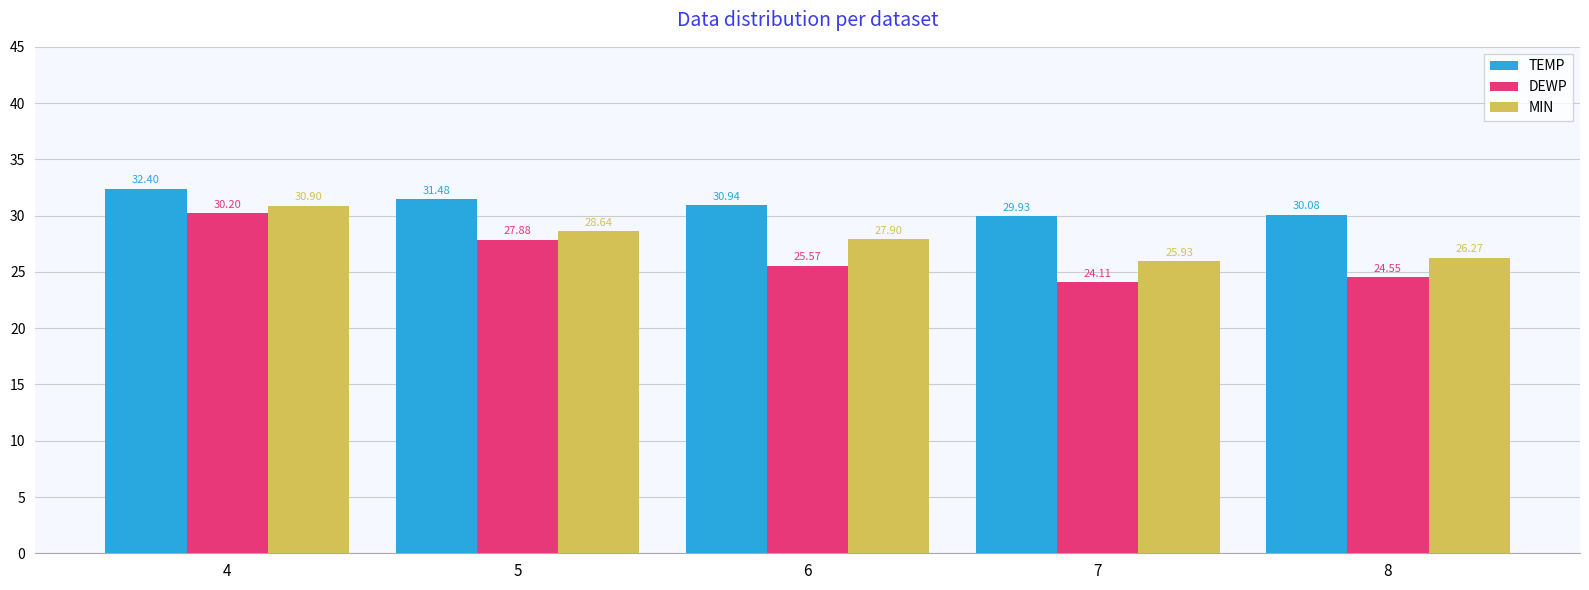

Rank the series by their average value, from highest to lowest.

TEMP, MIN, DEWP